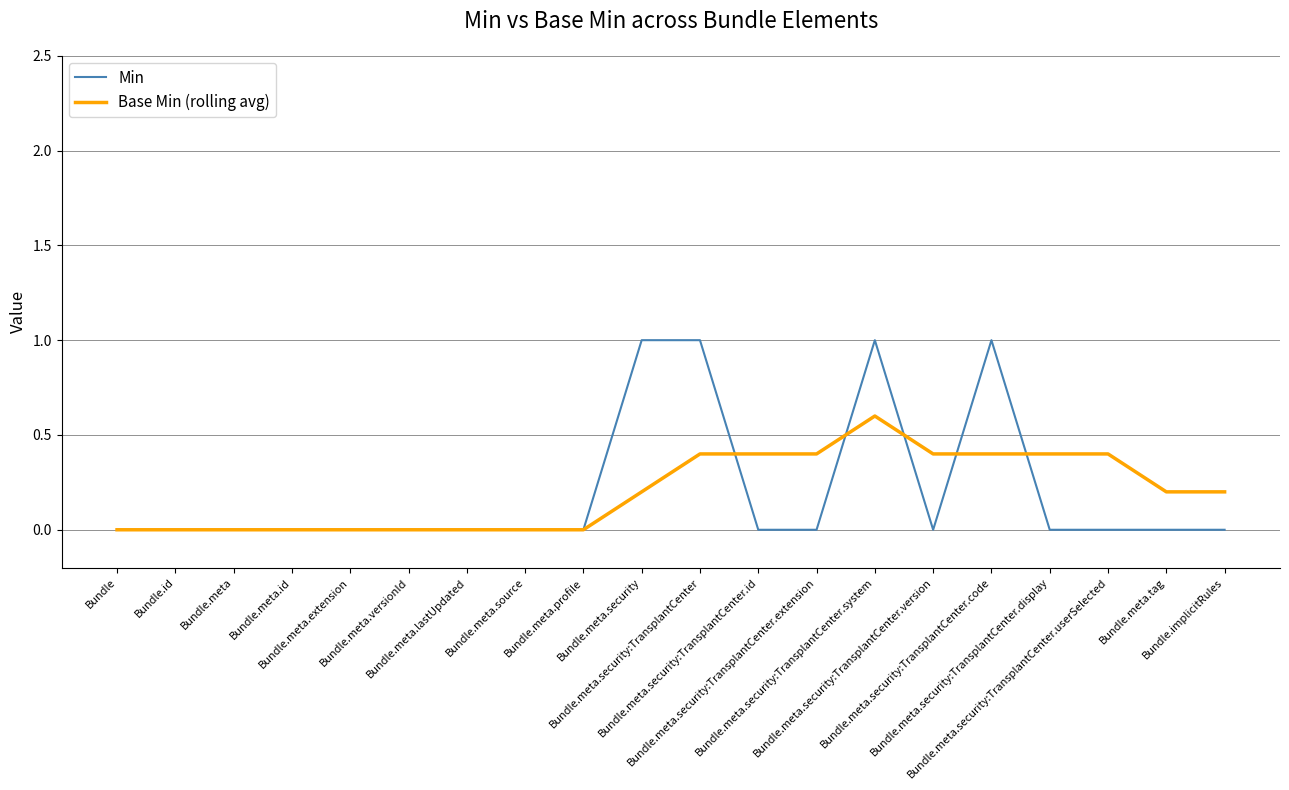

Reading left to right, list all the values displayed in this chart.

Min: 0.0	0.0	0.0	0.0	0.0	0.0	0.0	0.0	0.0	1.0	1.0	0.0	0.0	1.0	0.0	1.0	0.0	0.0	0.0	0.0
Base Min (rolling avg): 0.0	0.0	0.0	0.0	0.0	0.0	0.0	0.0	0.0	0.2	0.4	0.4	0.4	0.6	0.4	0.4	0.4	0.4	0.2	0.2